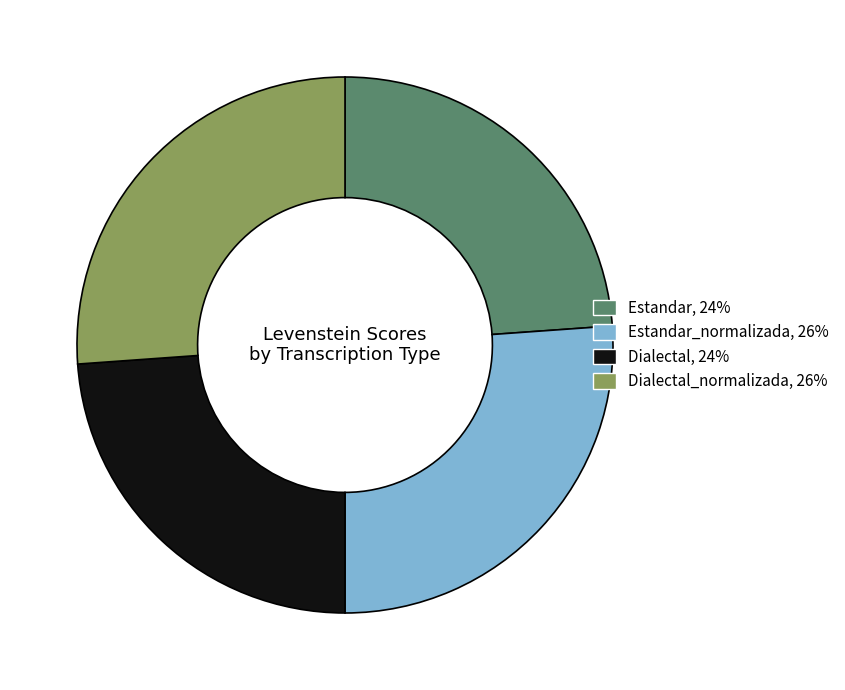

Does any single category account for the majority?

No